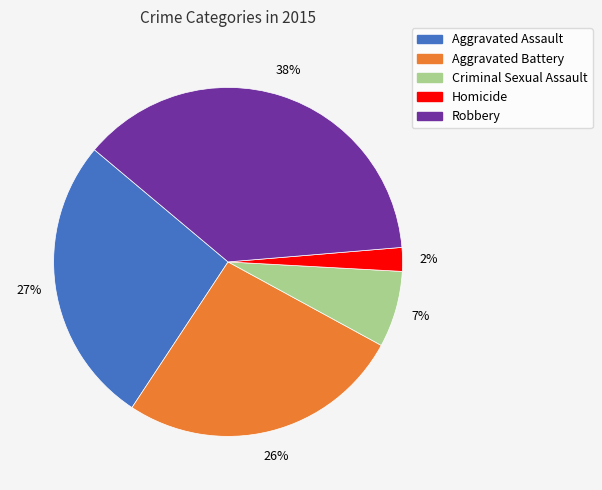

Is it true that Aggravated Assault is 36% of the pie?

False